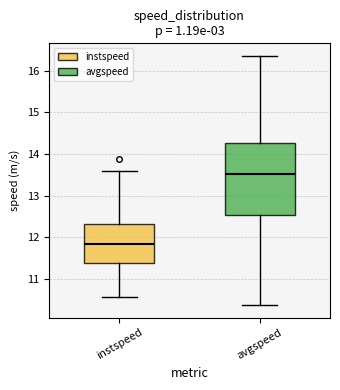

Reading left to right, transcribe this box plot: for each box, give where its median line is, the range the box spans, and where its two whiskers end, as read against the y-axis. The values are not printed on the chart, so give them approximately, as read against the axis.

instspeed: median 11.9, box 11.4 to 12.3, whiskers 10.6 to 13.6
avgspeed: median 13.5, box 12.5 to 14.3, whiskers 10.4 to 16.4